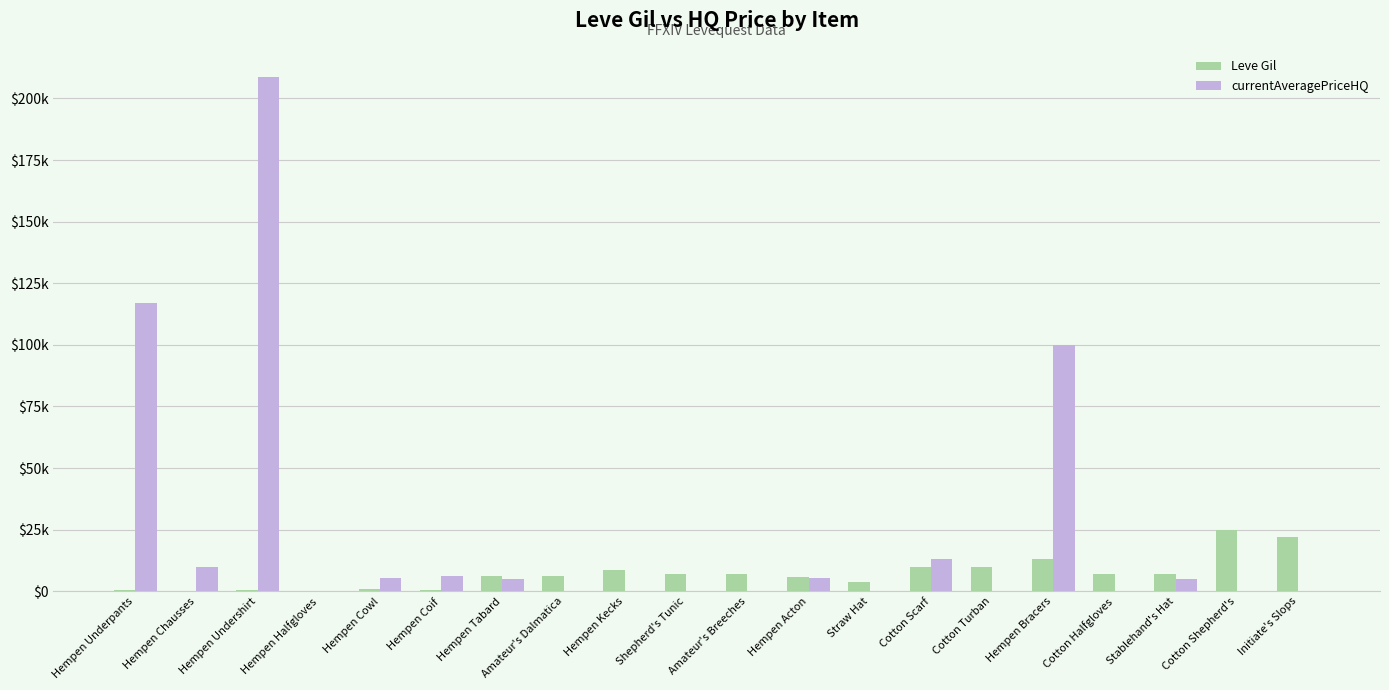

What are all the series names shown in the legend?

Leve Gil, currentAveragePriceHQ